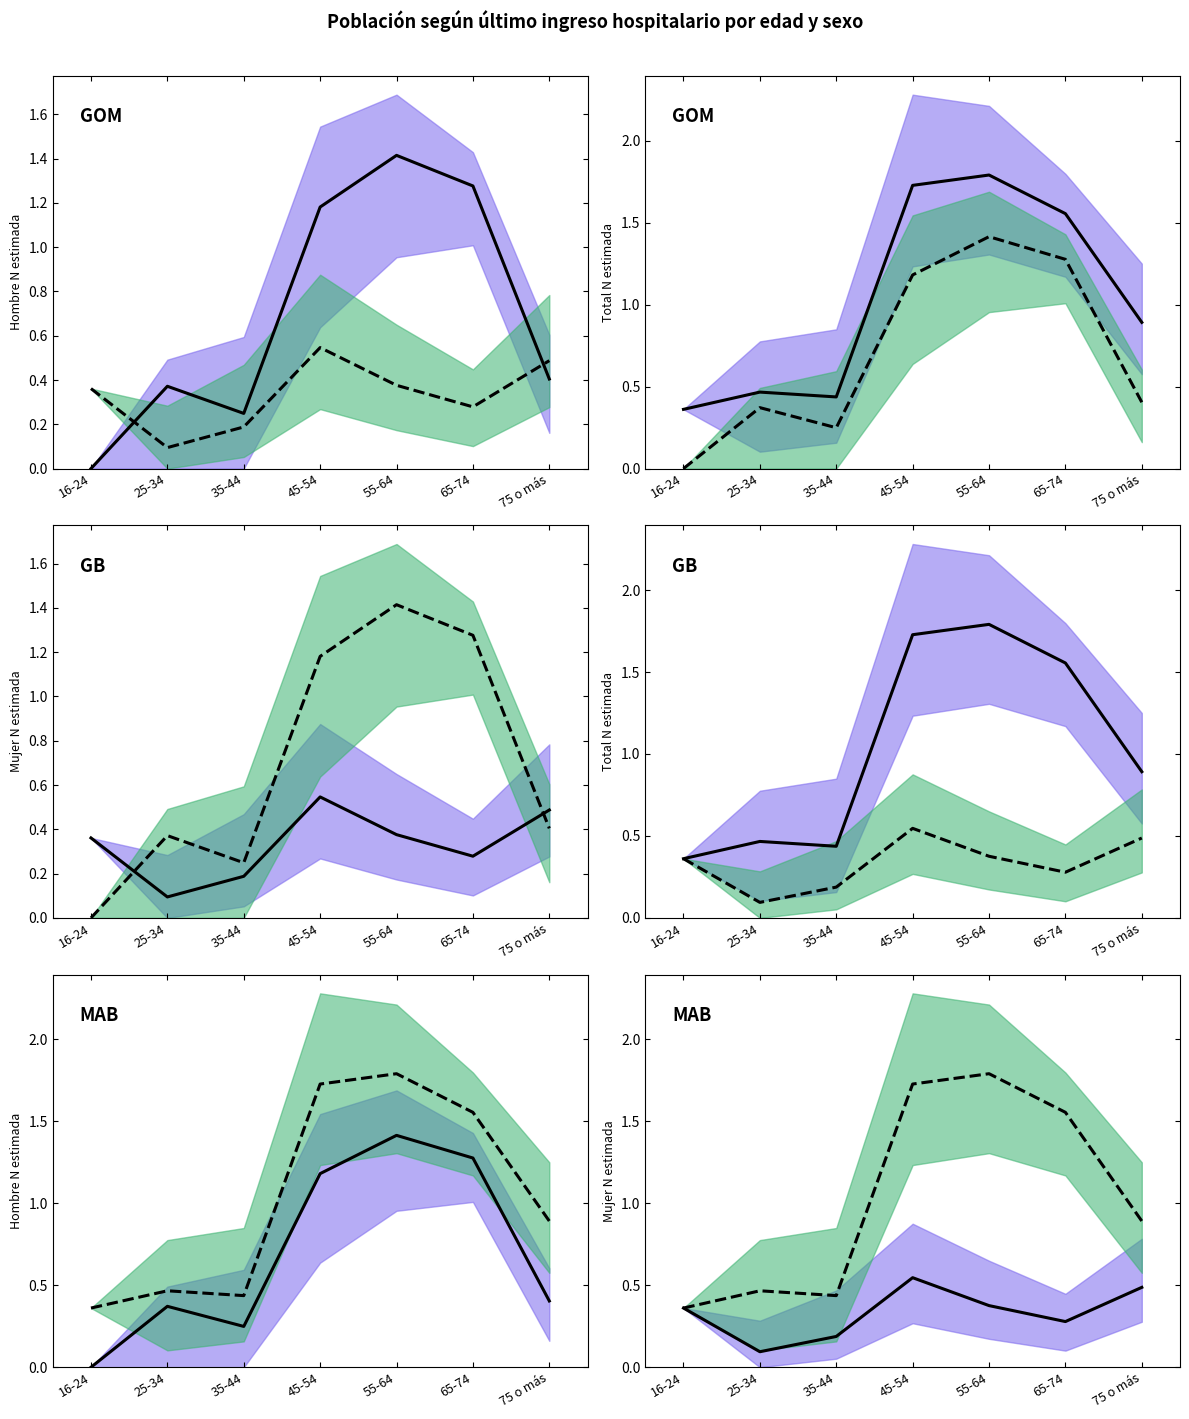

Is this an area chart (filled region under the line)?

No